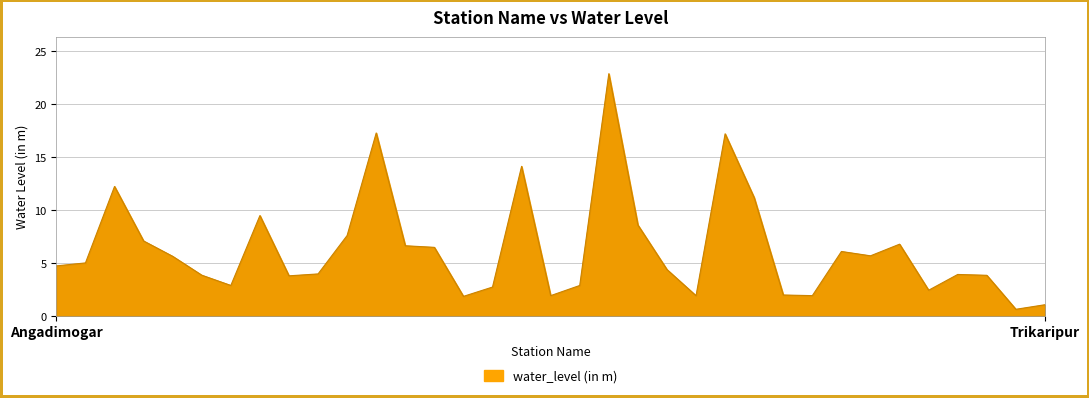

What is the minimum value shown in the chart?

0.7